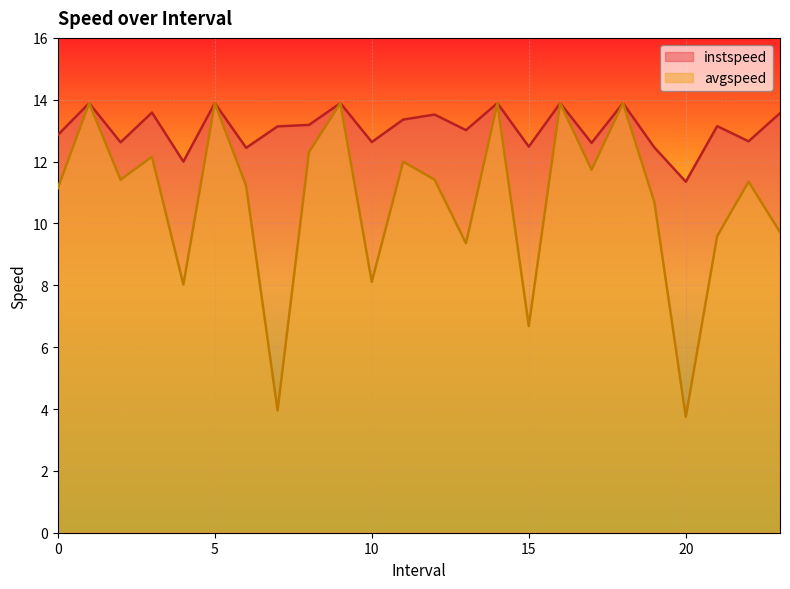

True or false: avgspeed and instspeed intersect in this chart.

False